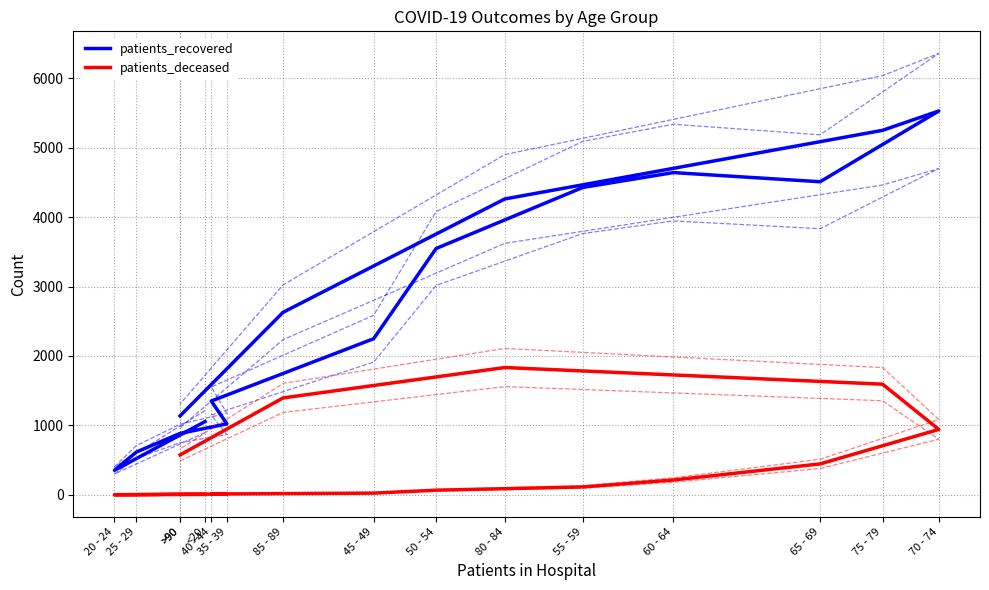

What is the total value across all series at >90?

893